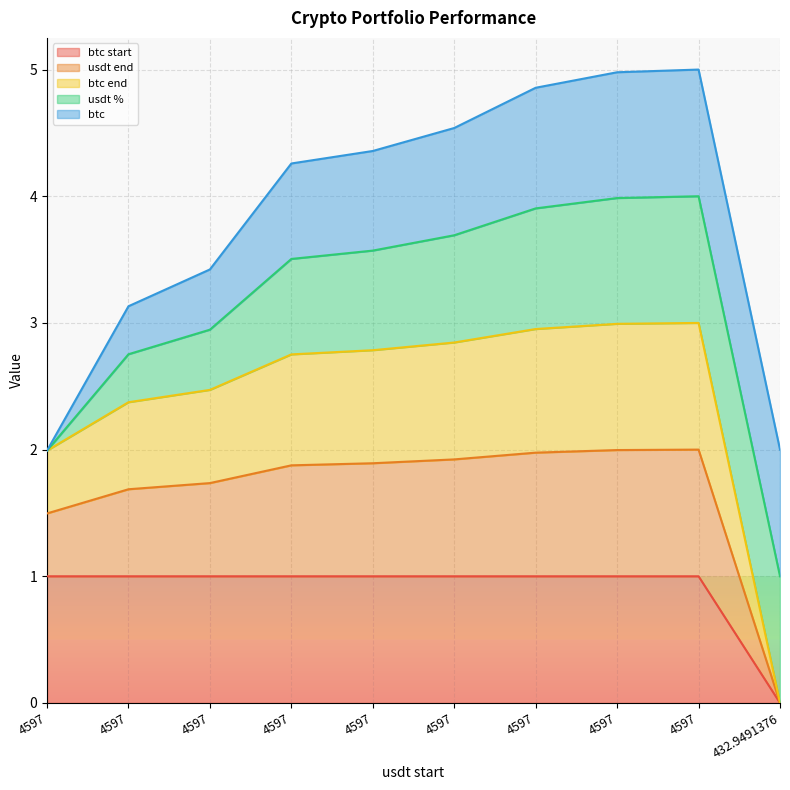

How many positive values does the btc end series have?

9